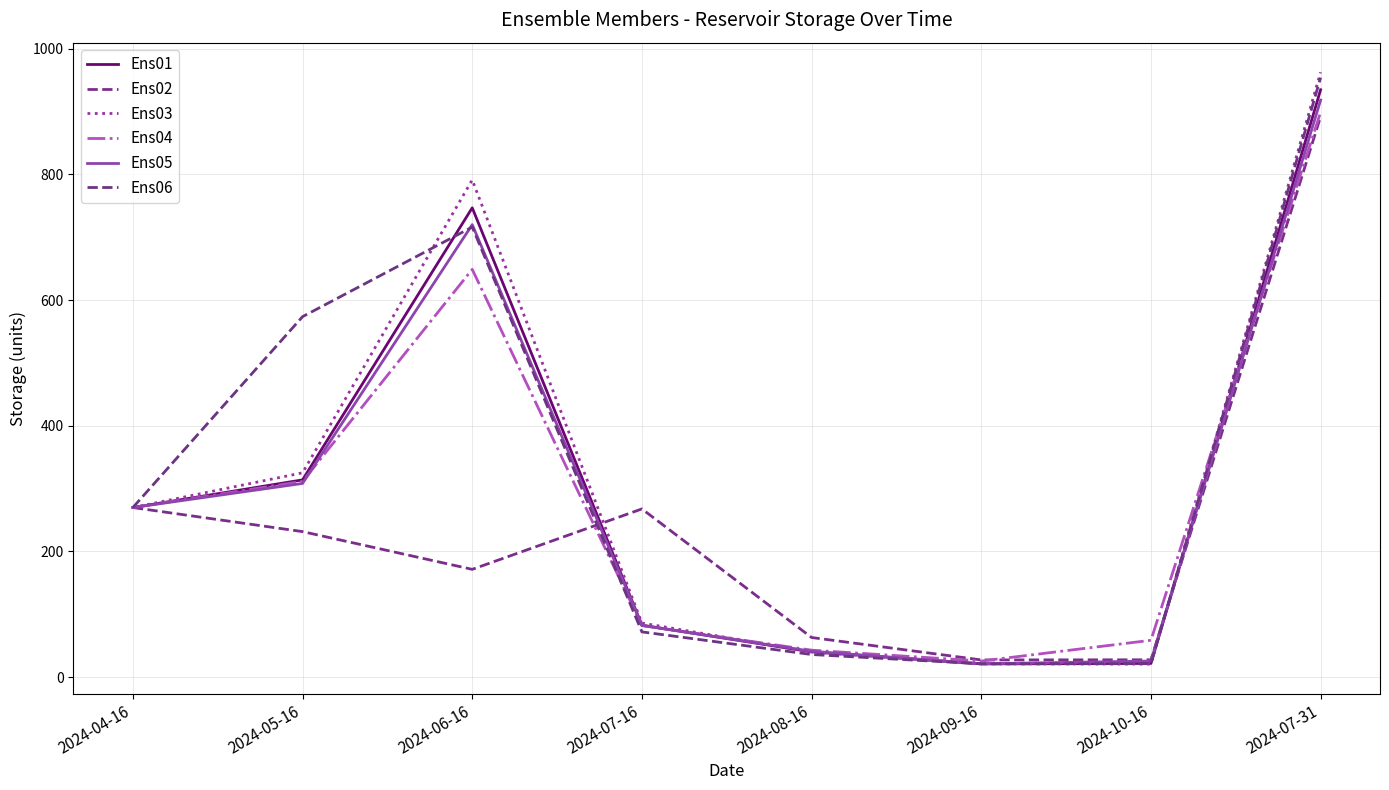

How many lines are shown in the chart?

6